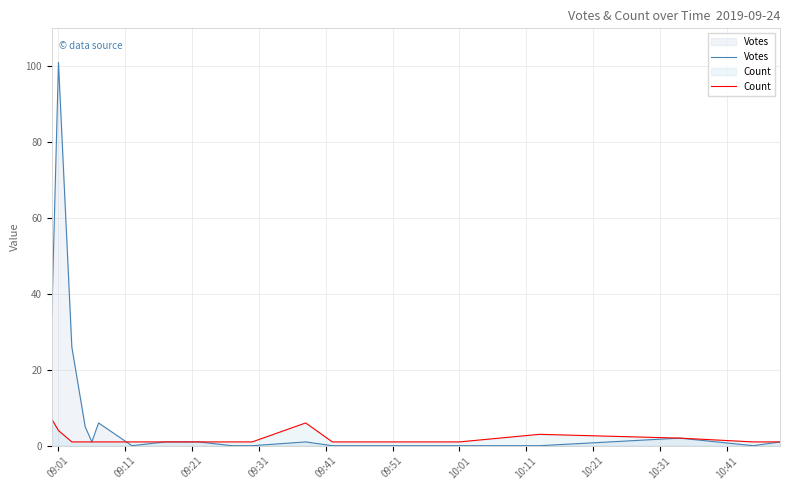

List the series in order of their overall mean, lowest first.

Count, Votes